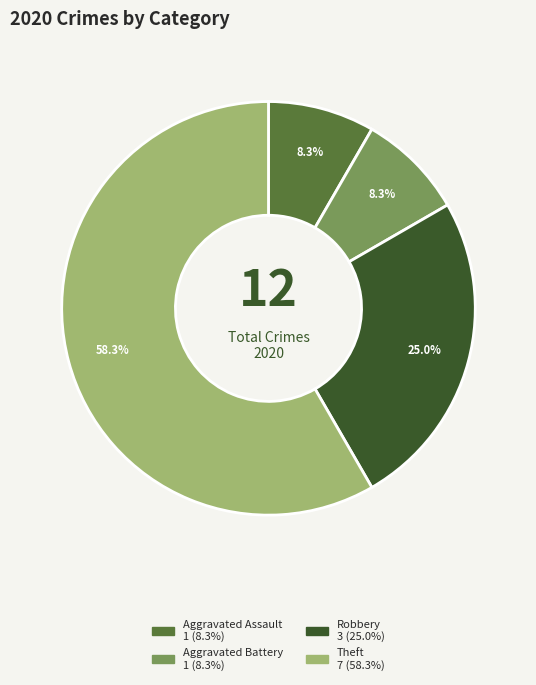

True or false: Aggravated Battery accounts for 1% of the total.

False